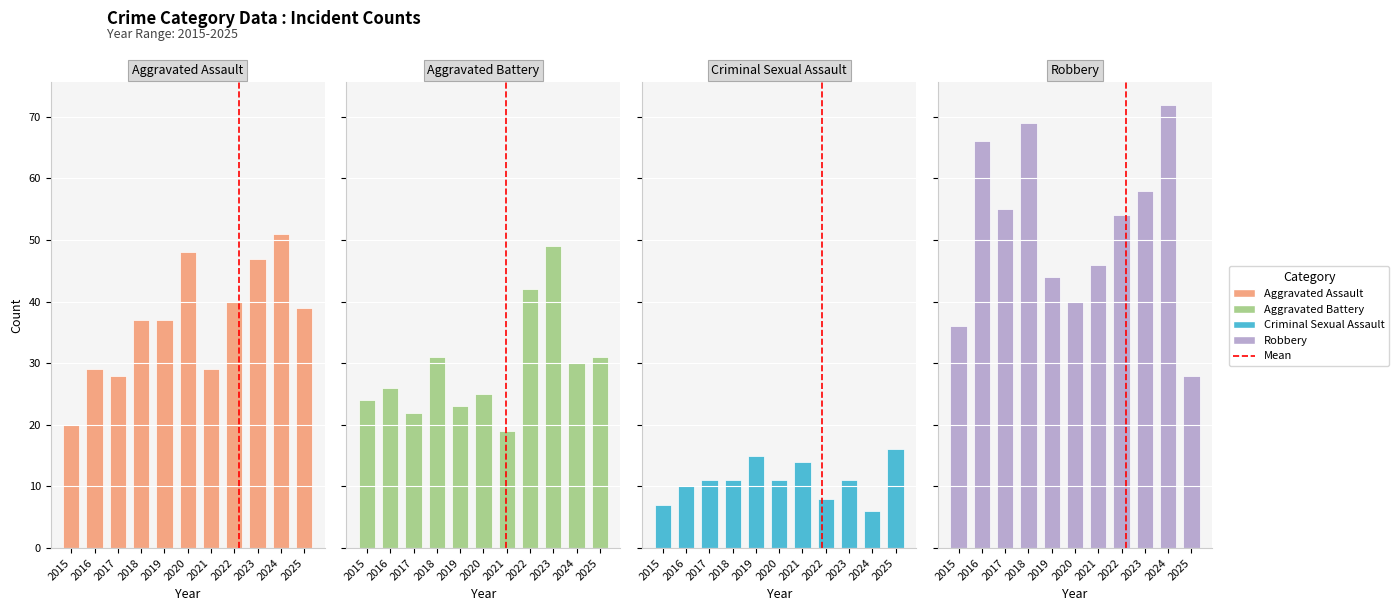

Between 2019 and 2025, which series saw the biggest shift?

Robbery